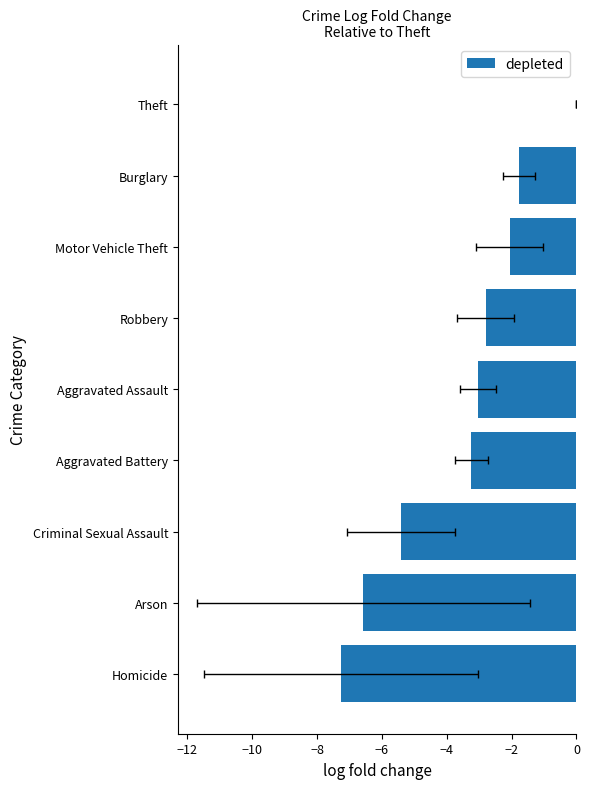

What is the average value?

-3.6